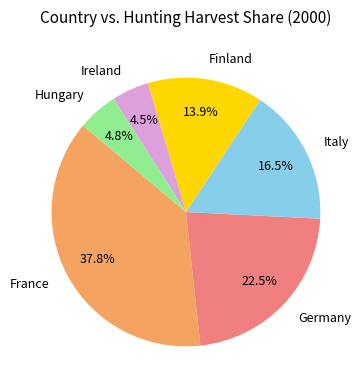

To the nearest percent, what is the difference between the largest and smallest slice percentages?

33%